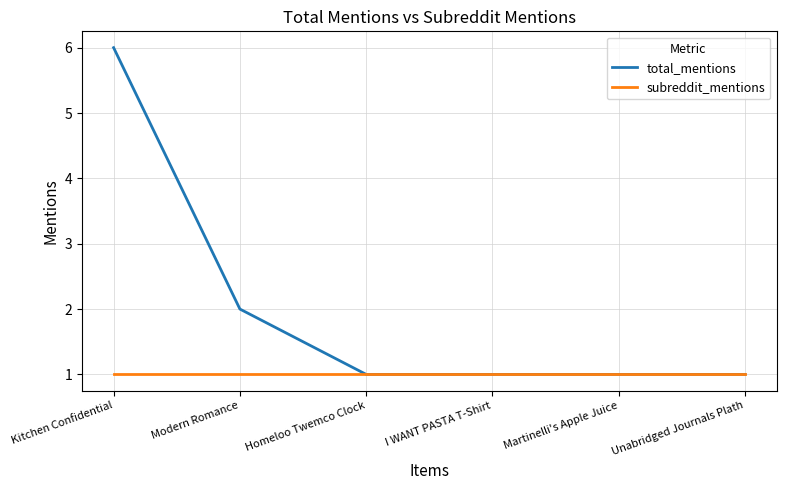

Which label corresponds to the largest value in the chart?

Kitchen Confidential